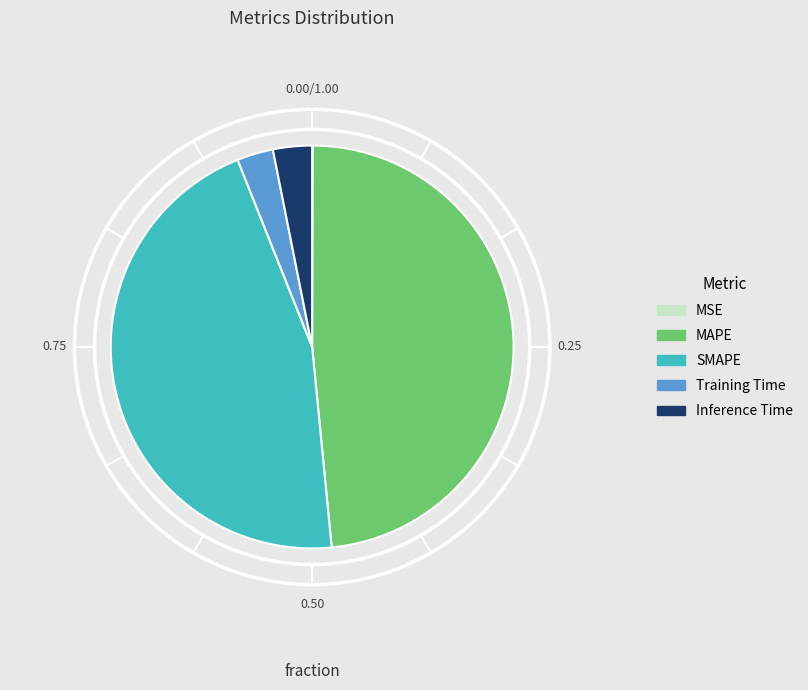

What is the largest slice in the pie chart?

MAPE